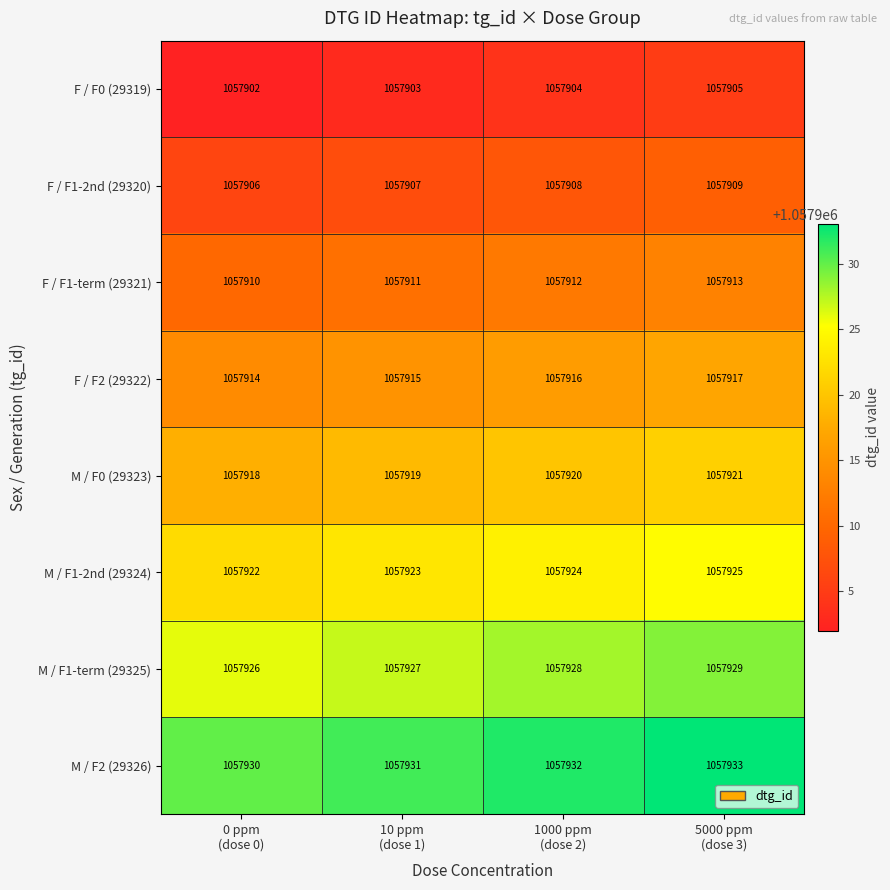

How many F / F0 (29319) values are between 1057903 and 1057905?

3